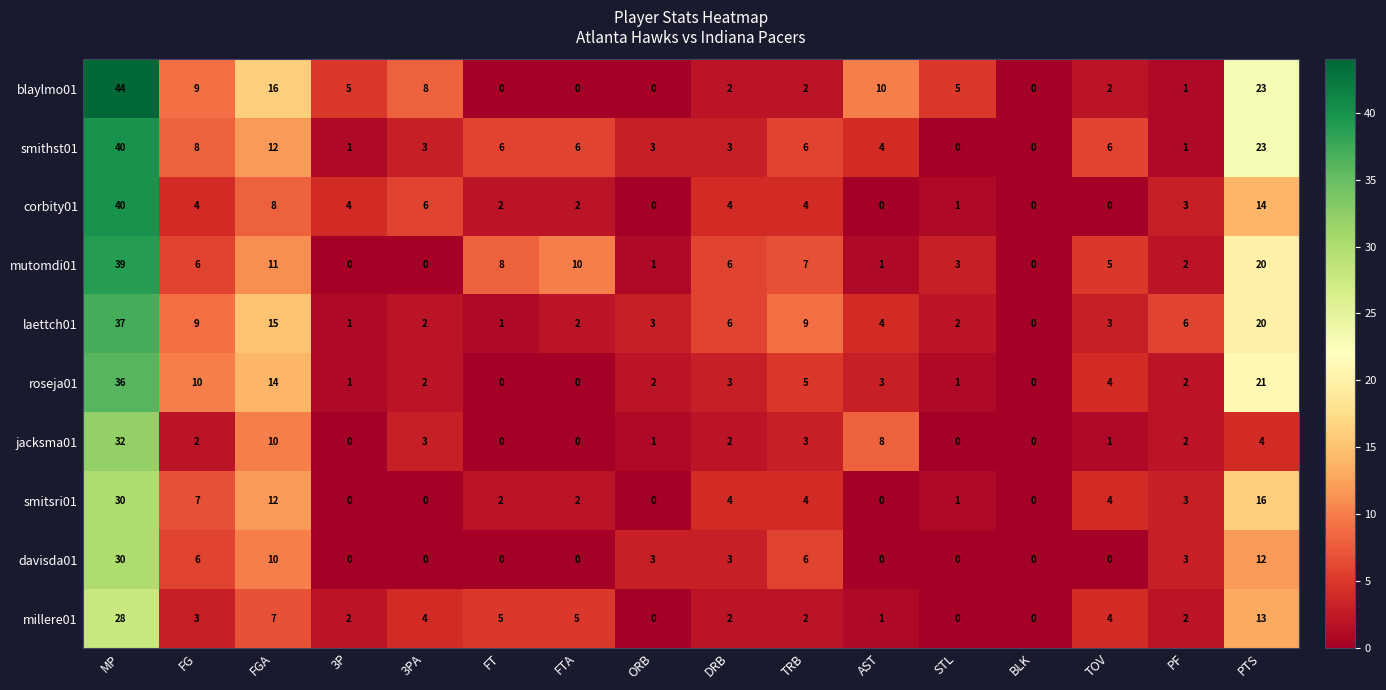

How many categories are shown in the chart?

16